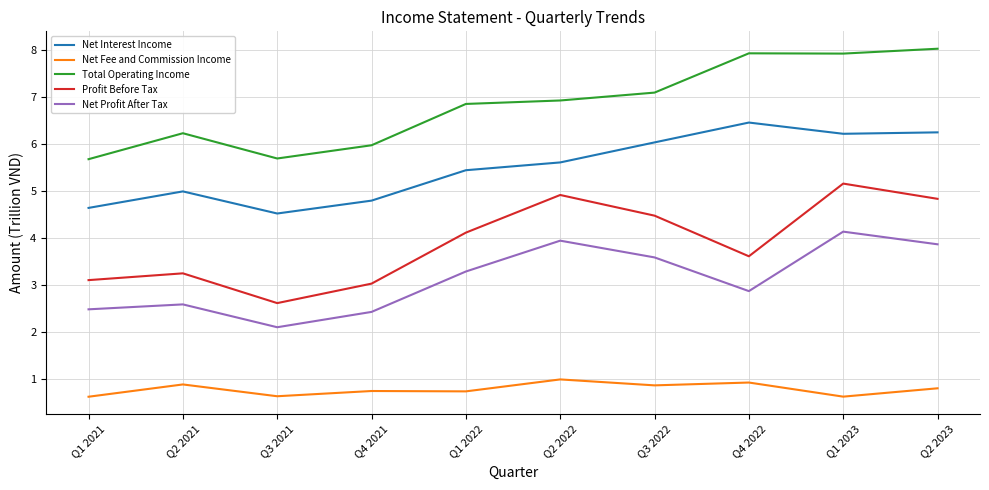

At which label does Profit Before Tax first exceed 4?

Q1 2022